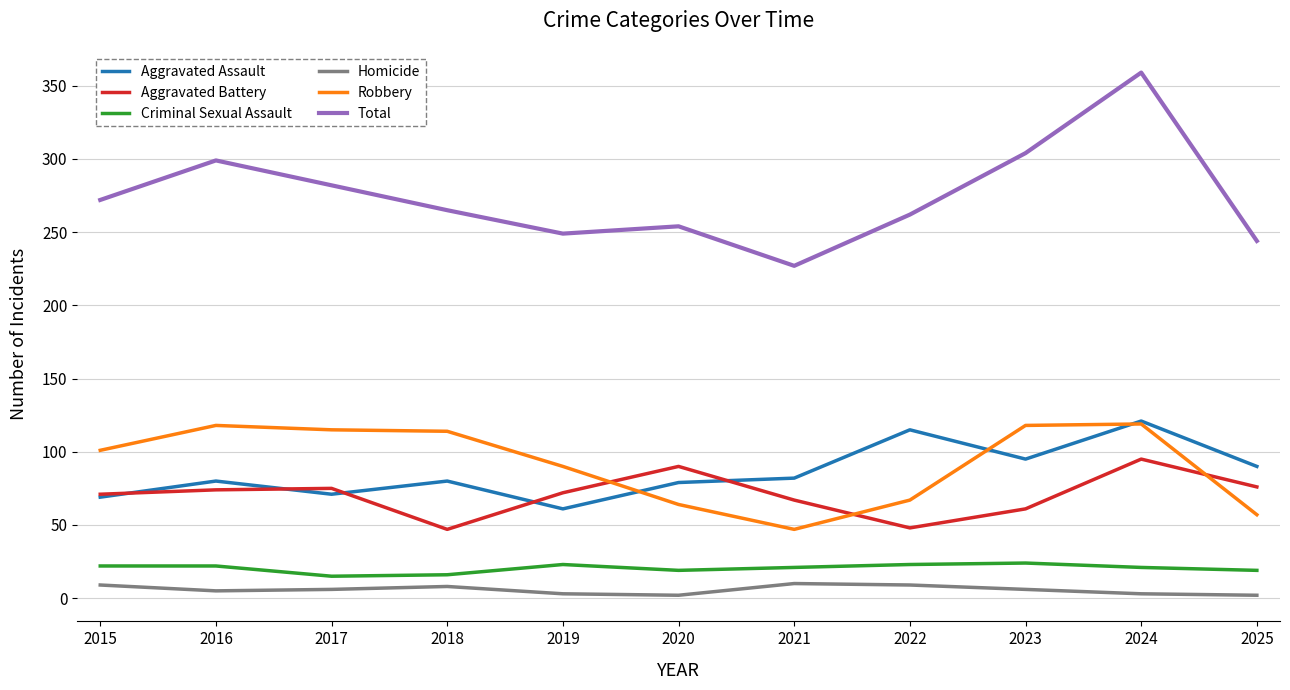

What is the greatest value displayed?

359